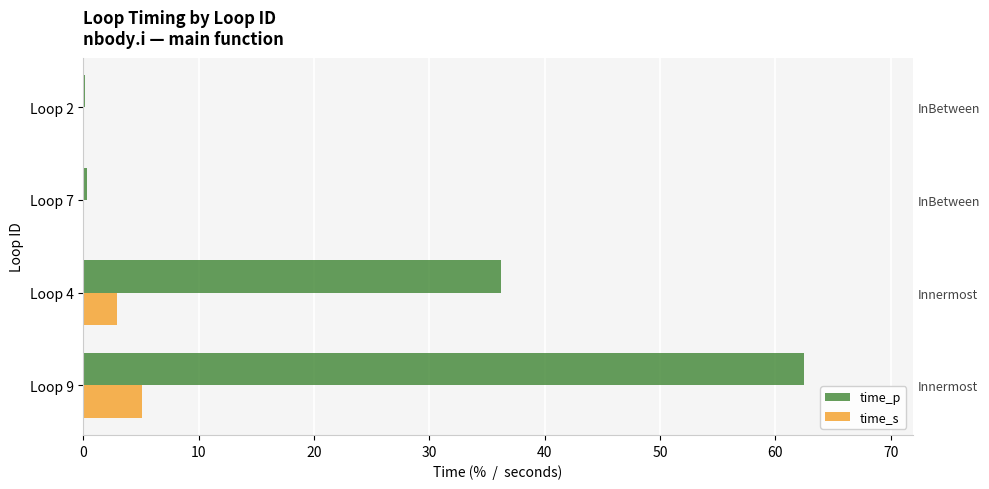

What is the value of the time_p bar at the 2nd from the left?

36.2